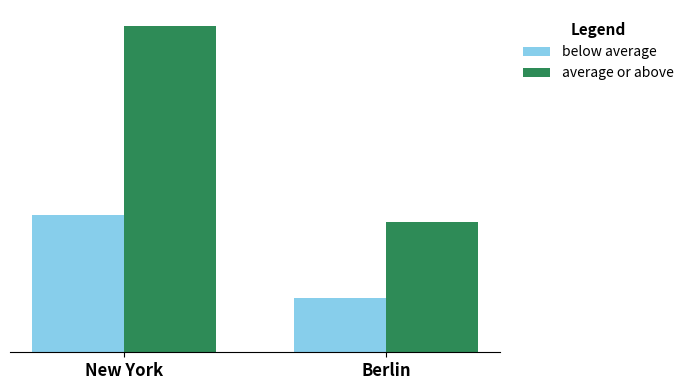

Between New York and Berlin, which series saw the biggest shift?

average or above